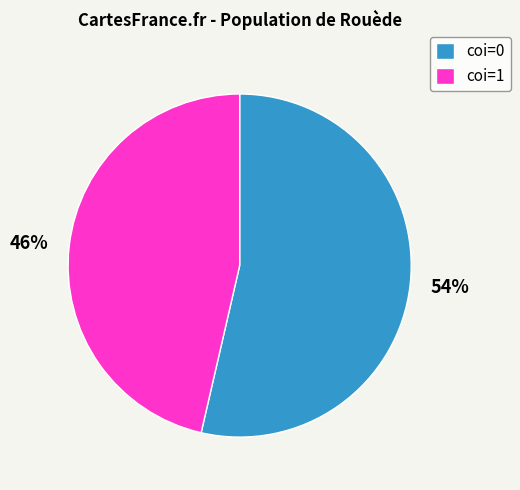

How many segments does this pie chart have?

2